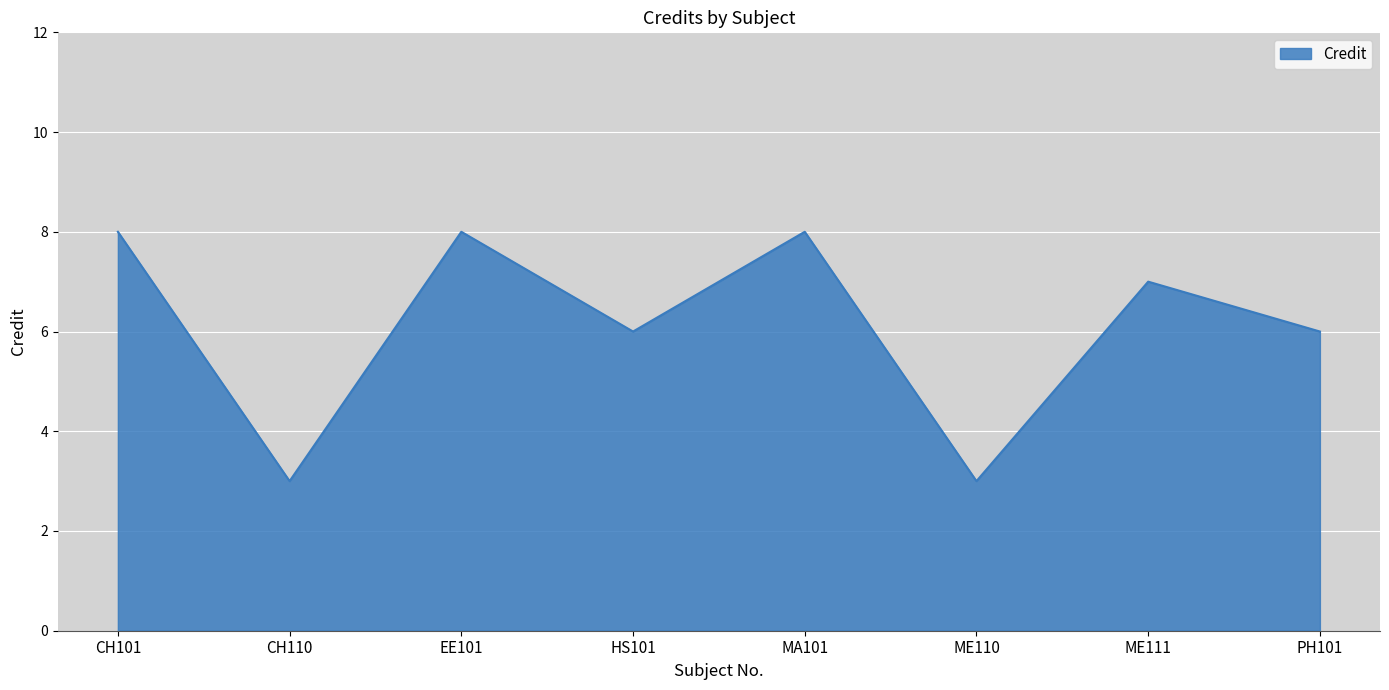

Where does the data first go above 7?

CH101